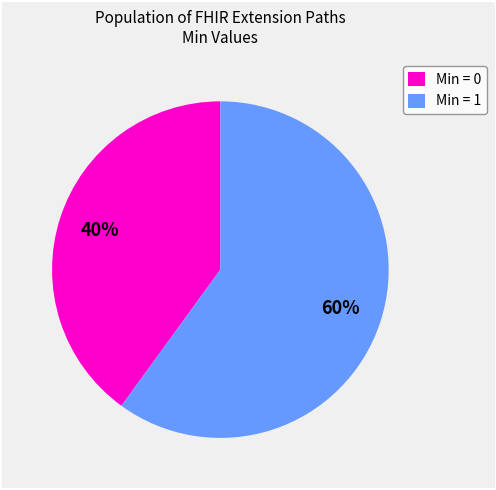

Which category has the biggest portion of the pie?

Min = 1